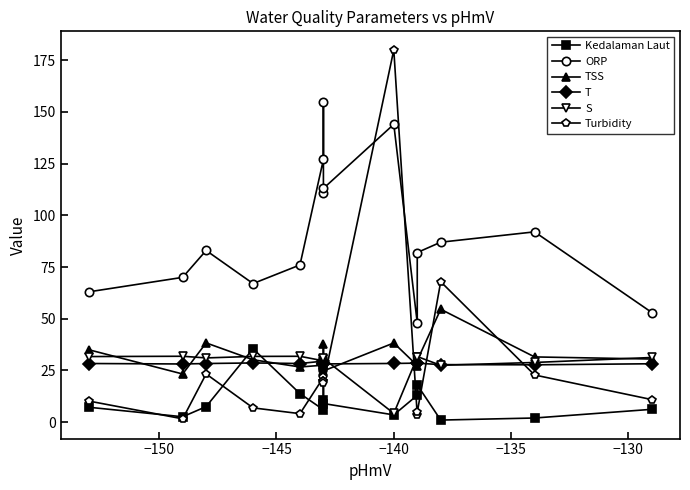

Which series has the largest total across all categories?

ORP